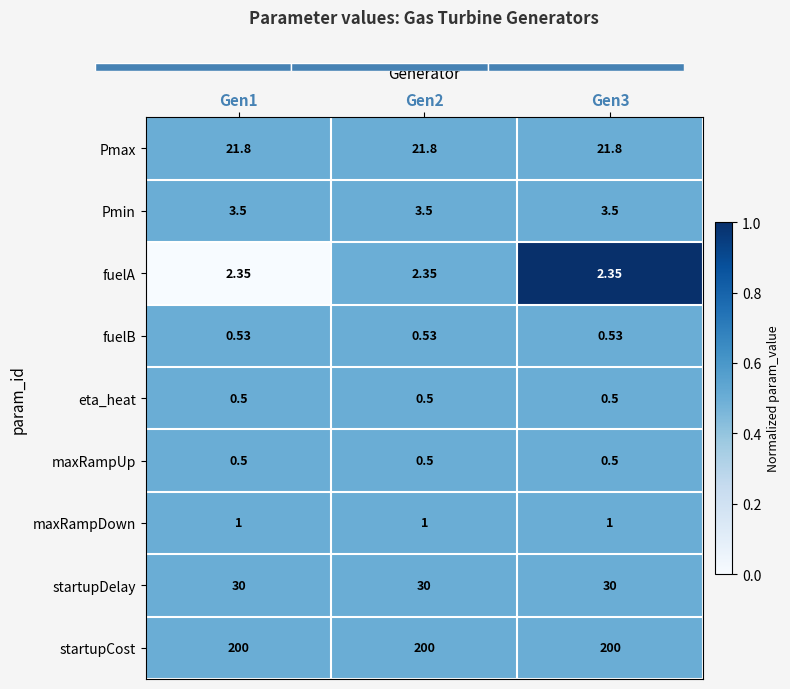

Rank the categories by Pmax value from highest to lowest.

Gen1, Gen2, Gen3